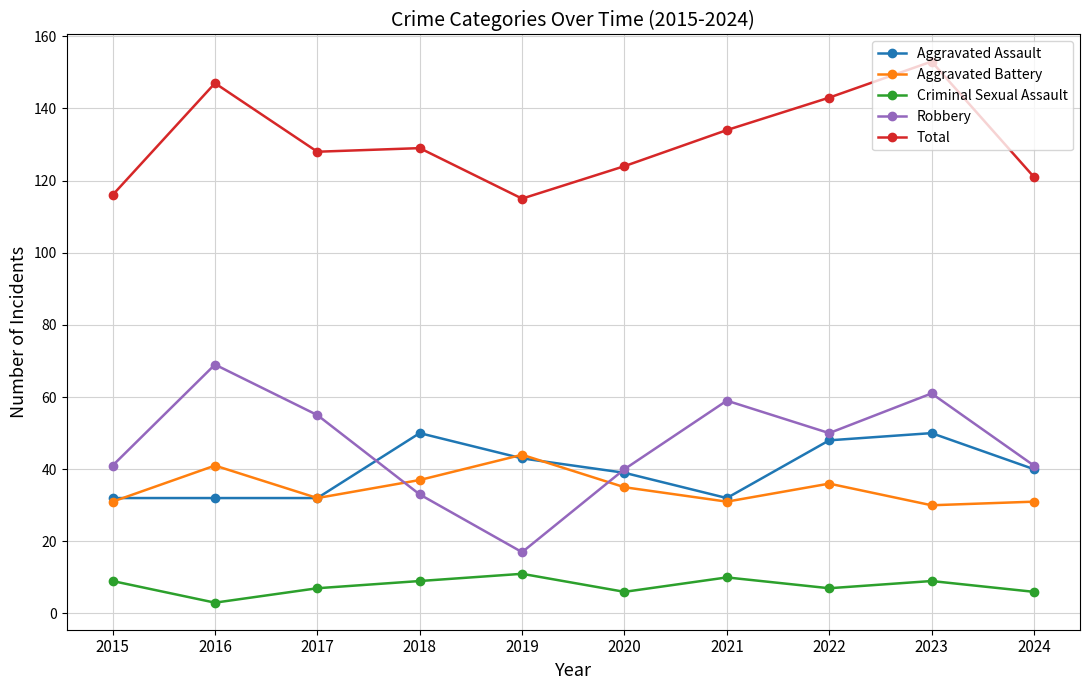

True or false: Robbery and Criminal Sexual Assault cross at least once.

False